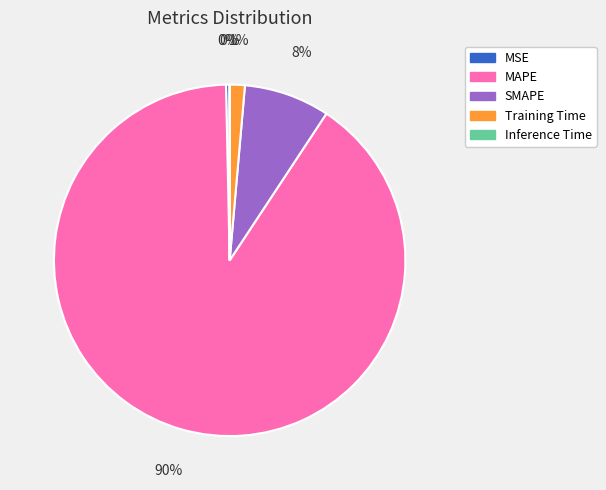

Which has a higher value, MSE or SMAPE?

SMAPE